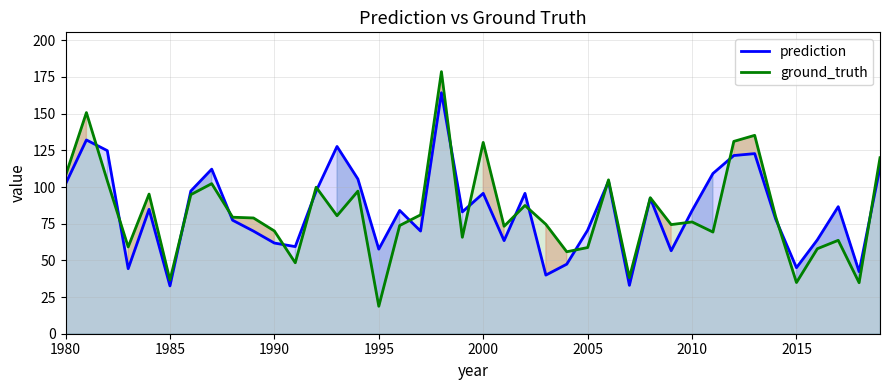

At which label does prediction first exceed 84?

1980